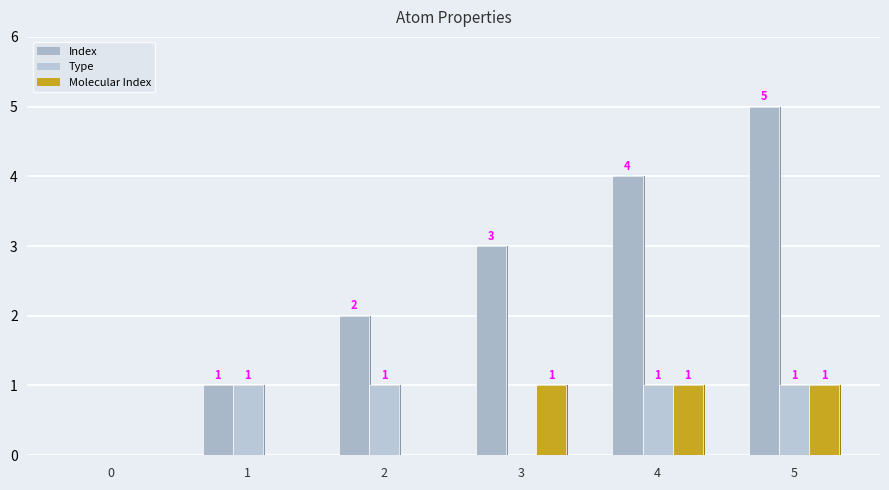

What is the total value across all series at 2?

3